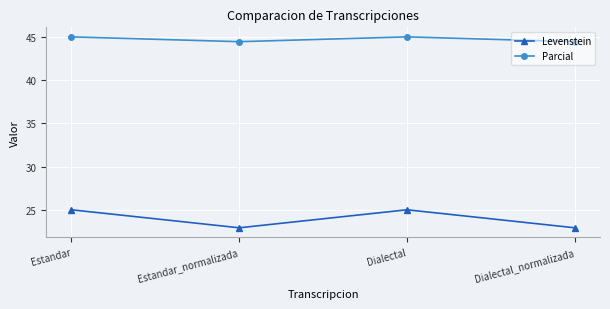

Reading left to right, transcribe all the data shown in this chart.

Levenstein: Estandar=25.0	Estandar_normalizada=22.9	Dialectal=25.0	Dialectal_normalizada=22.9
Parcial: Estandar=45.0	Estandar_normalizada=44.4	Dialectal=45.0	Dialectal_normalizada=44.4